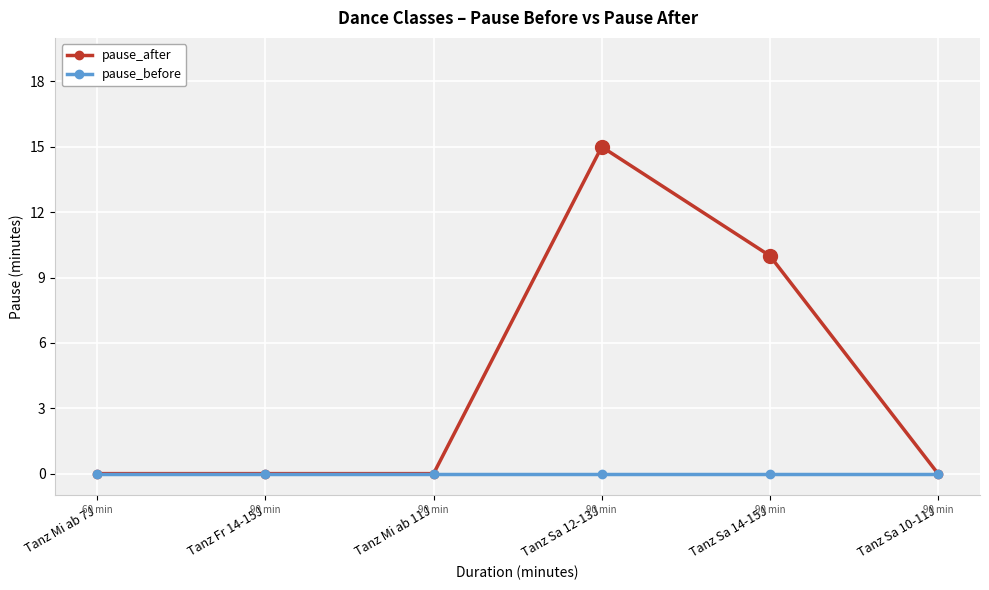

List the series in order of their overall mean, highest first.

pause_after, pause_before